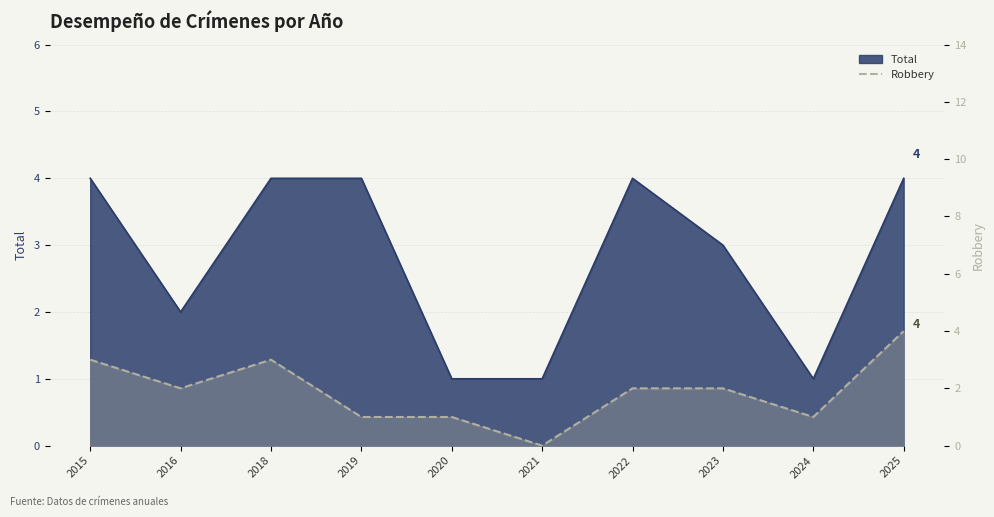

What is the sum of all values?

19